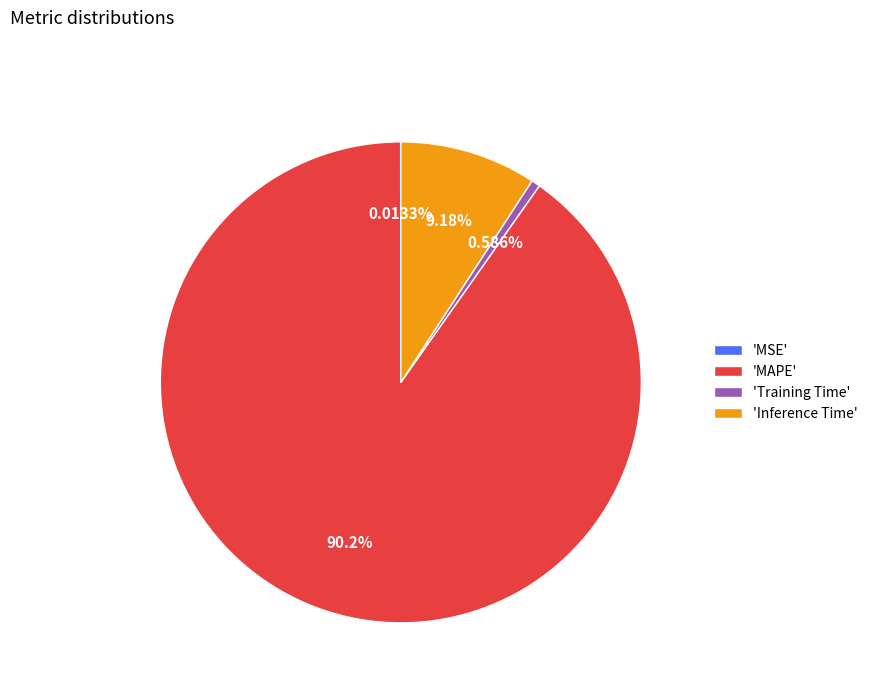

Which slice is the largest?

'MAPE'